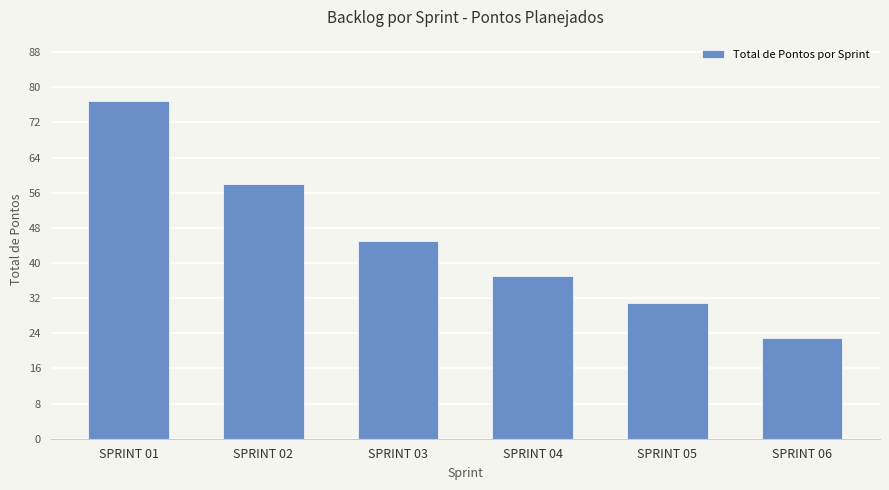

How many categories are shown in the chart?

6